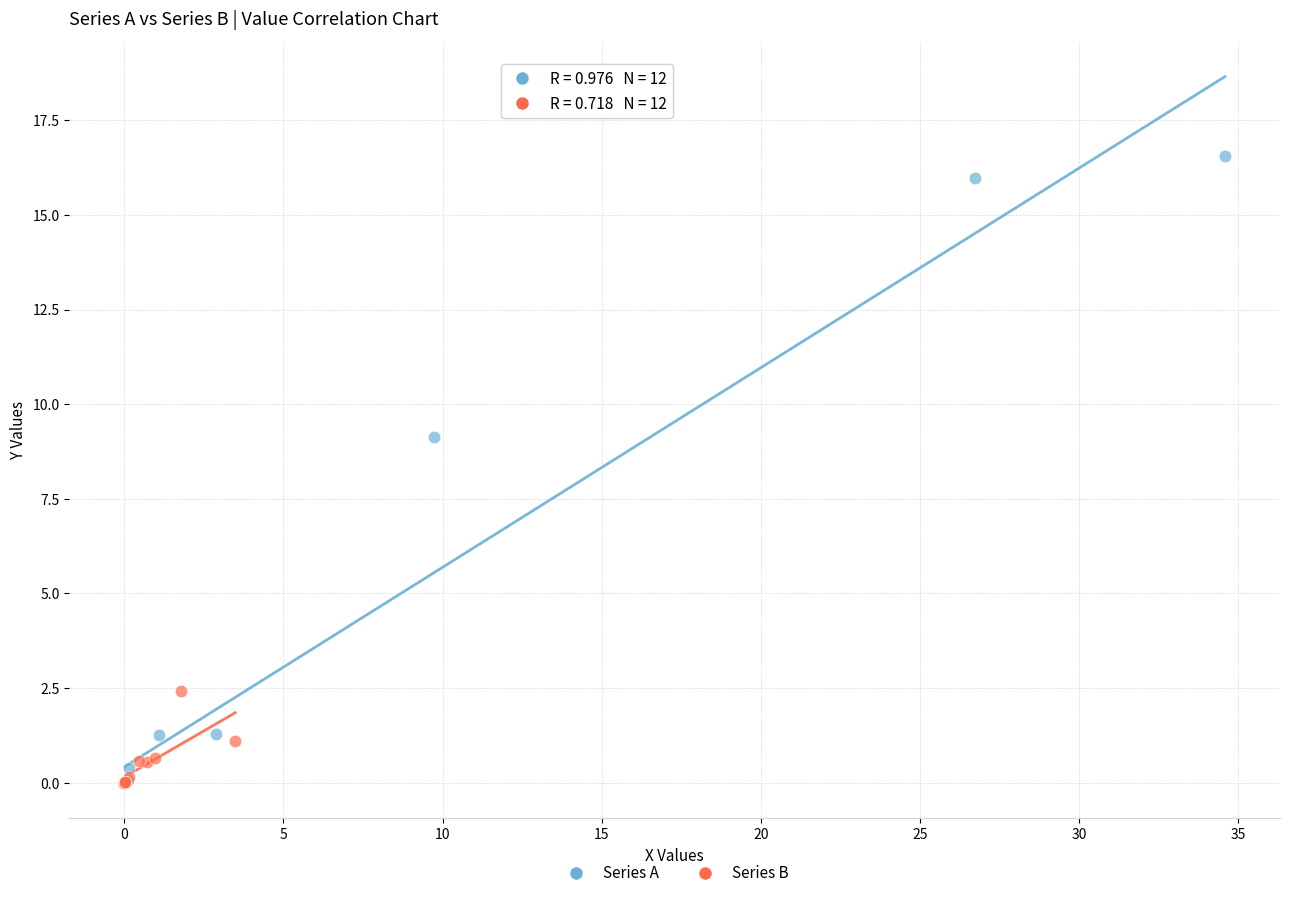

Which series has the widest spread of Y values?

Series A